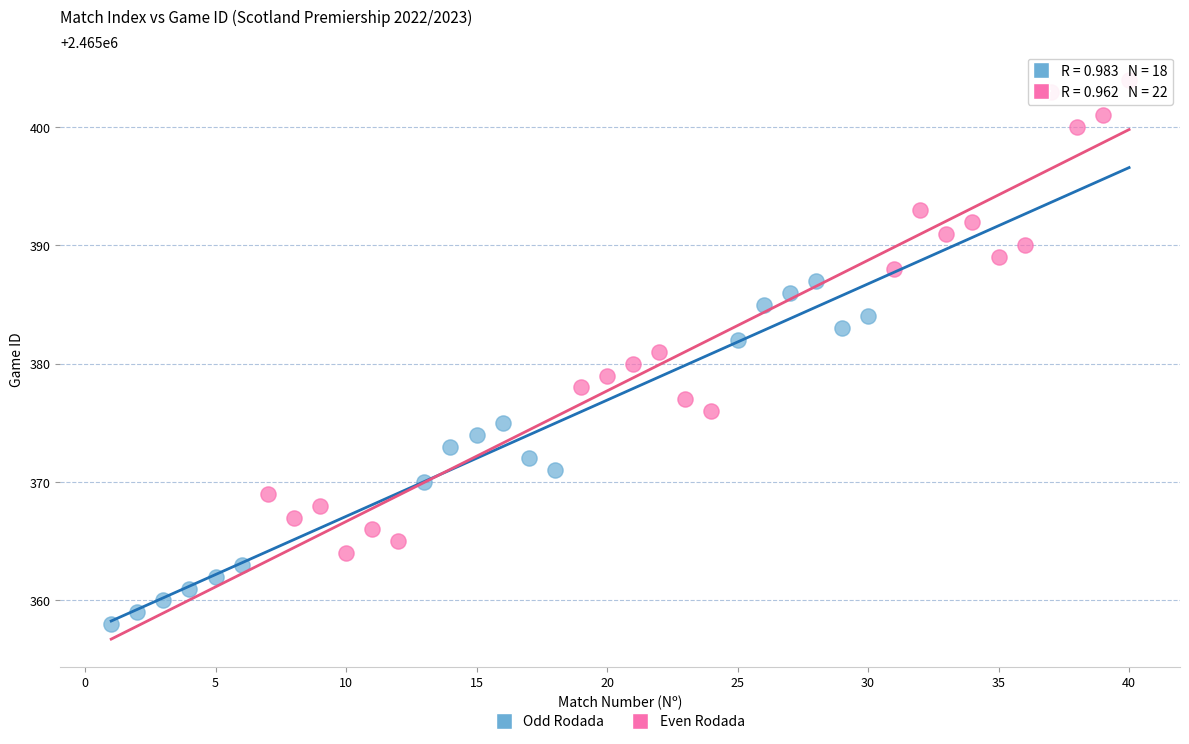

Which series has the widest spread of Y values?

Even Rodada